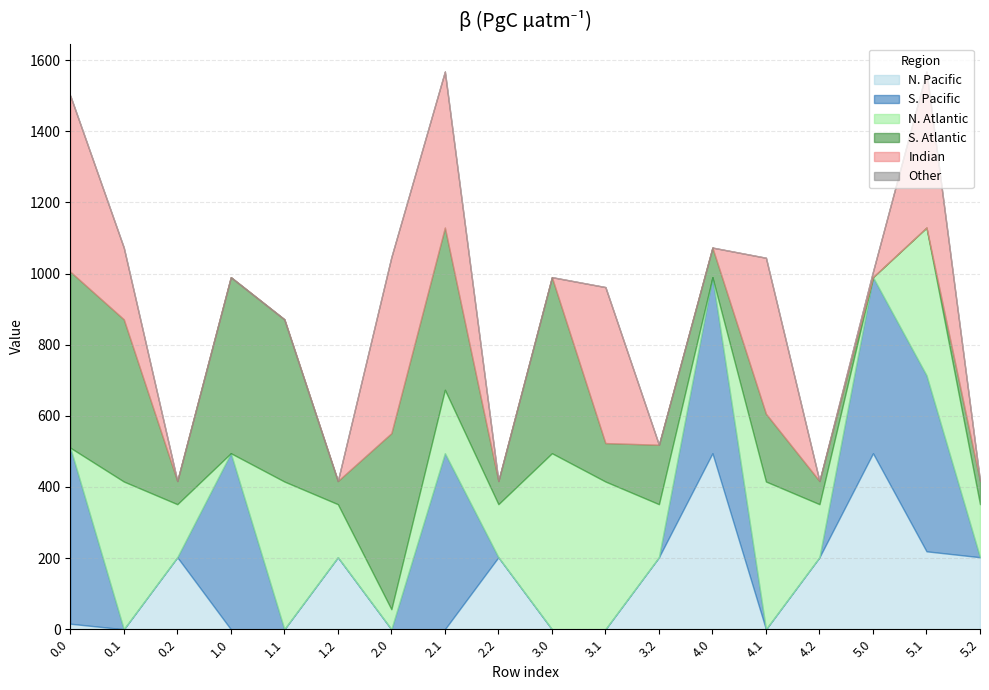

What is the total value across all series at 0.1?

1073.2